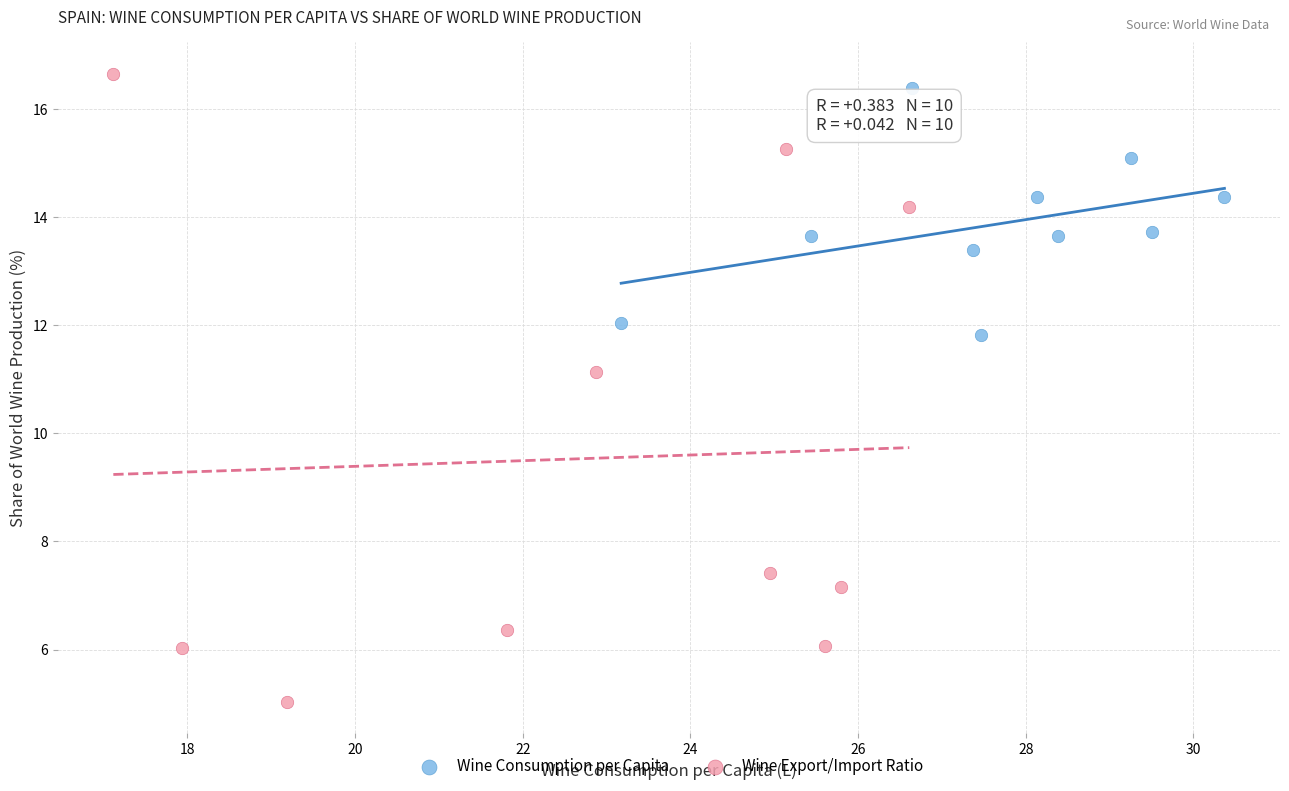

Which series has the widest spread of Y values?

Wine Export/Import Ratio